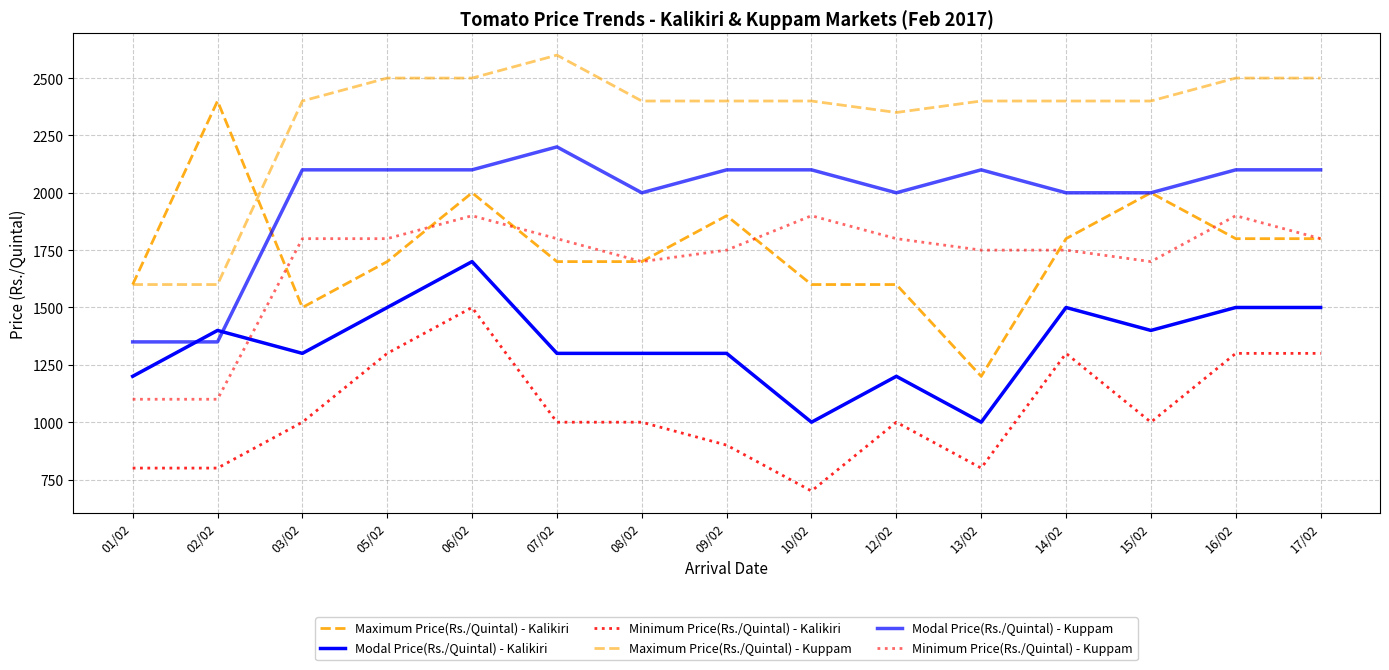

Which series has the largest total across all categories?

Maximum Price(Rs./Quintal) - Kuppam